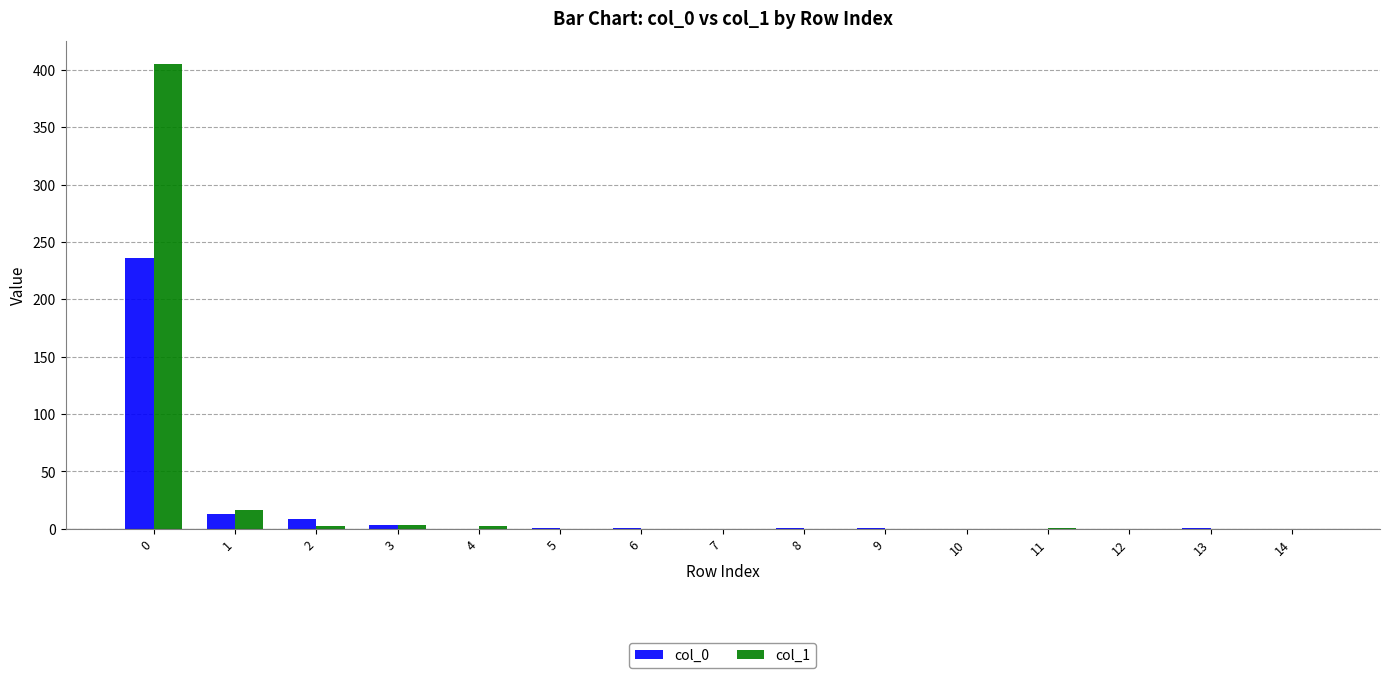

Is the value of col_1 at 1 greater than the value of col_0 at 12?

Yes